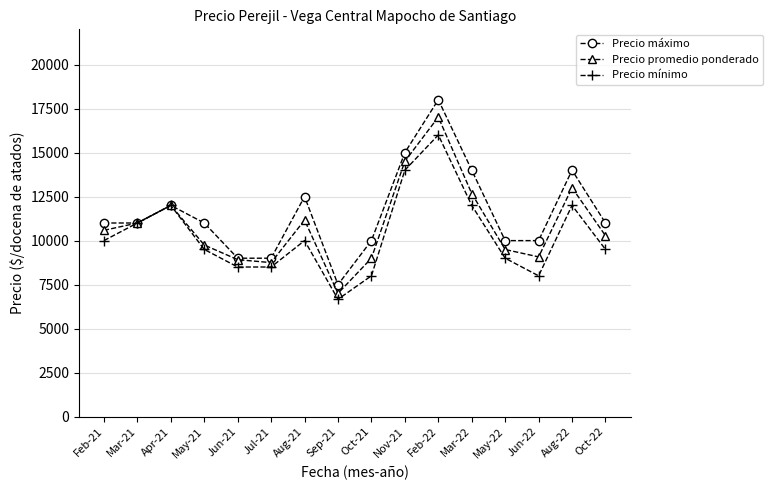

The value of Precio máximo at Nov-21 is 3460. True or false?

False